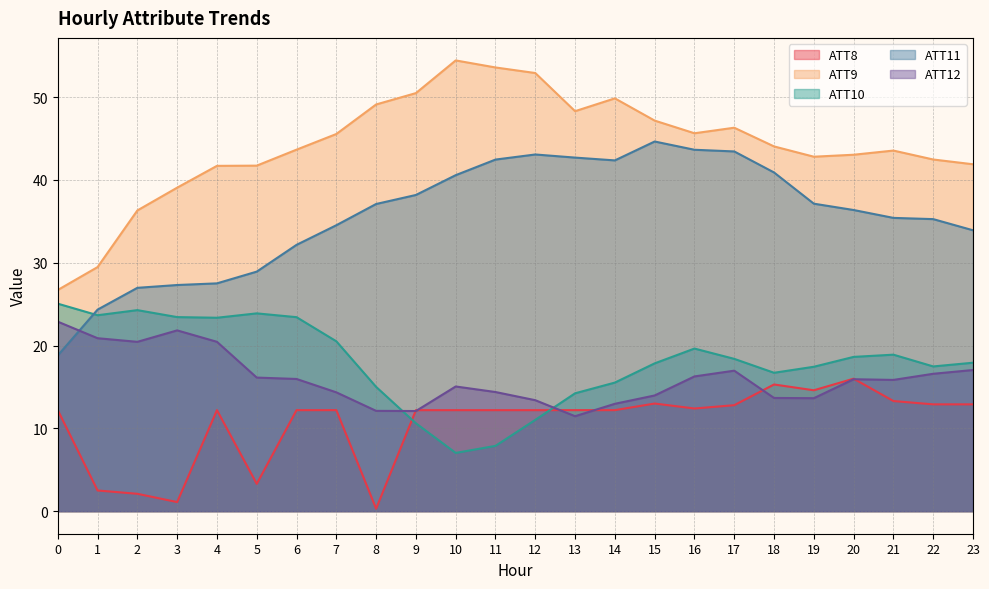

How many values in the ATT9 series exceed 44?

12